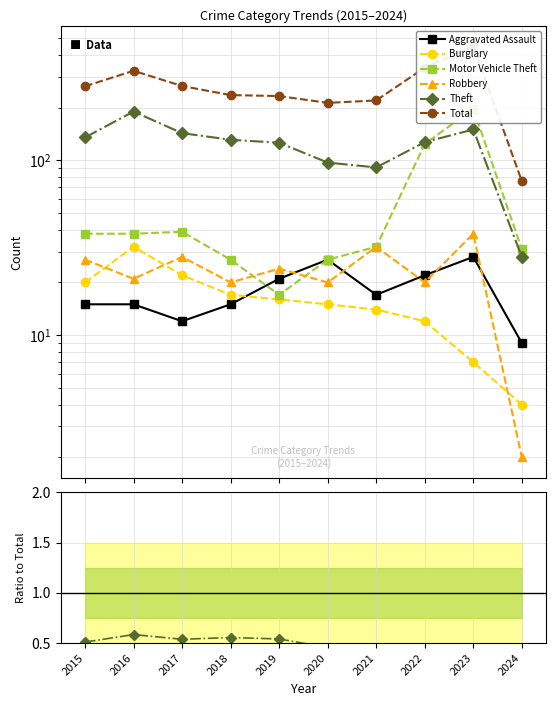

The Motor Vehicle Theft series shows 0.1 at 2016. True or false?

False